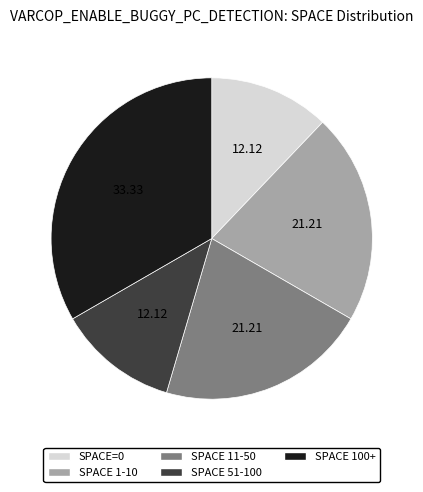

Does SPACE 11-50 account for over 50% of the chart?

No